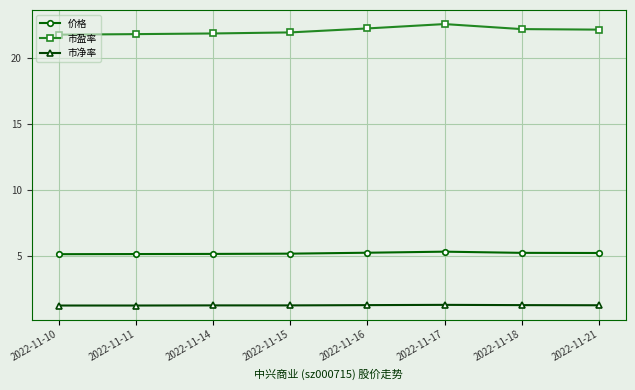

Which series has the largest total across all categories?

市盈率